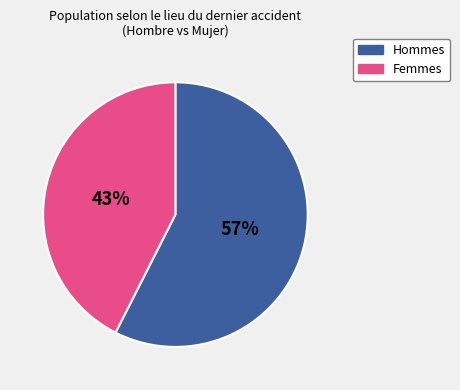

Is there a majority slice in this chart?

Yes